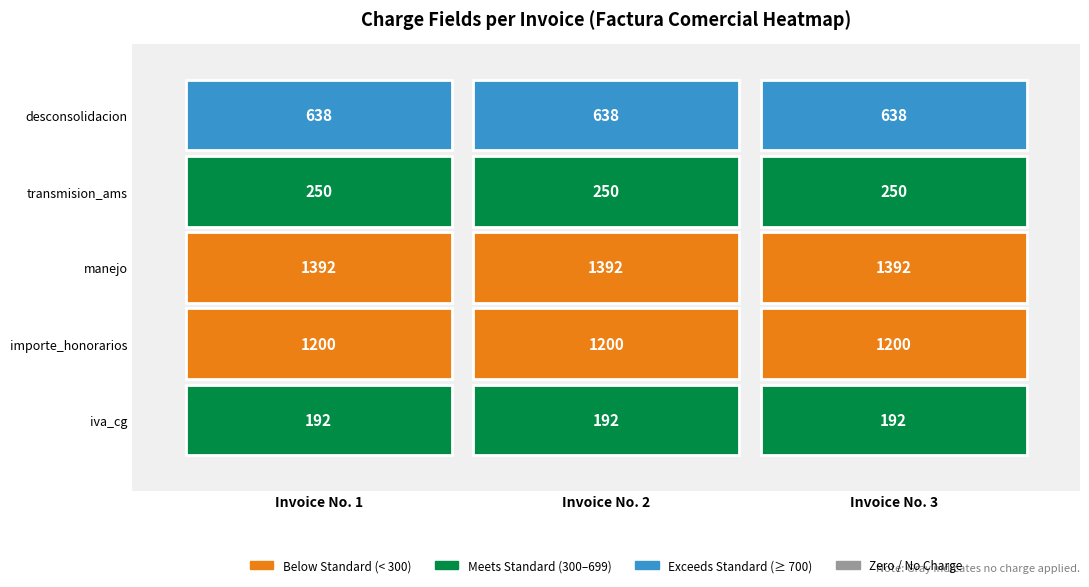

Count the number of categories in the chart.

3